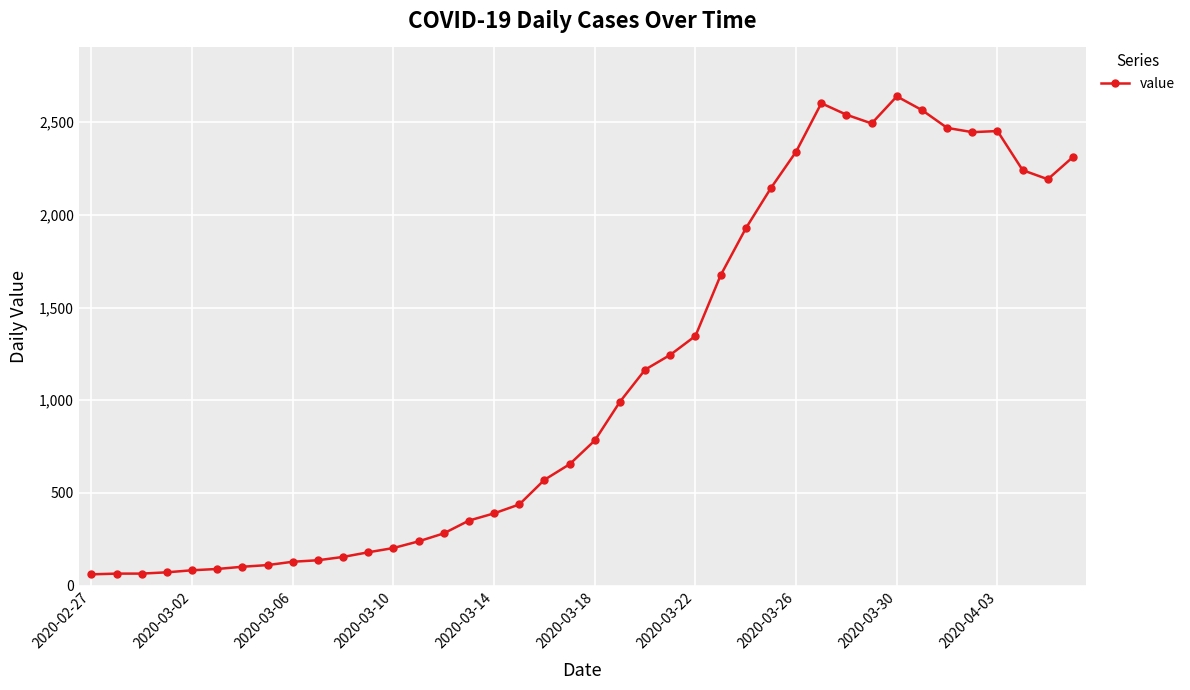

True or false: the data has more than 1 interior local peaks.

True